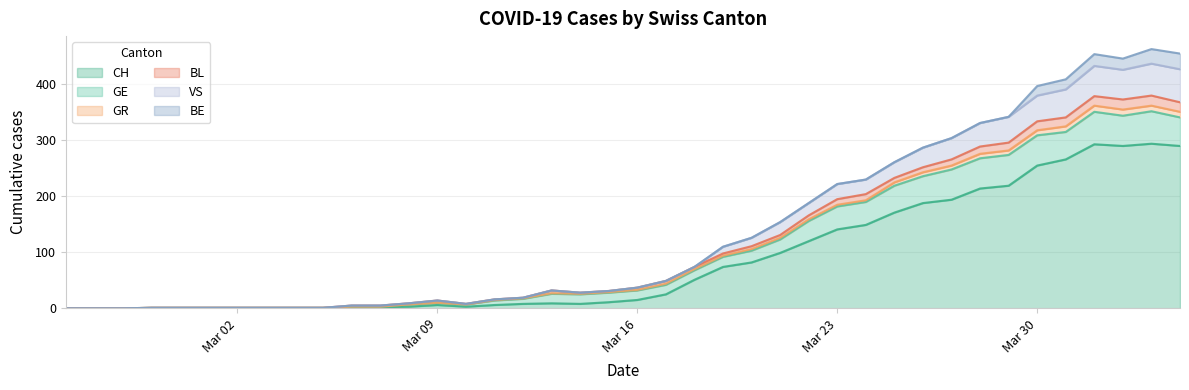

What are all the series names shown in the legend?

CH, GE, GR, BL, VS, BE